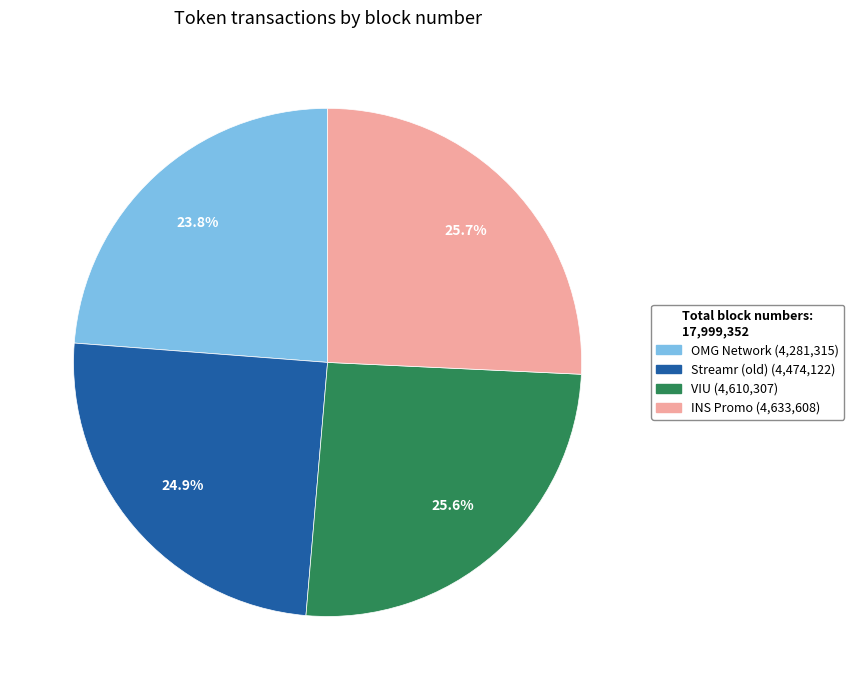

Is there a majority slice in this chart?

No